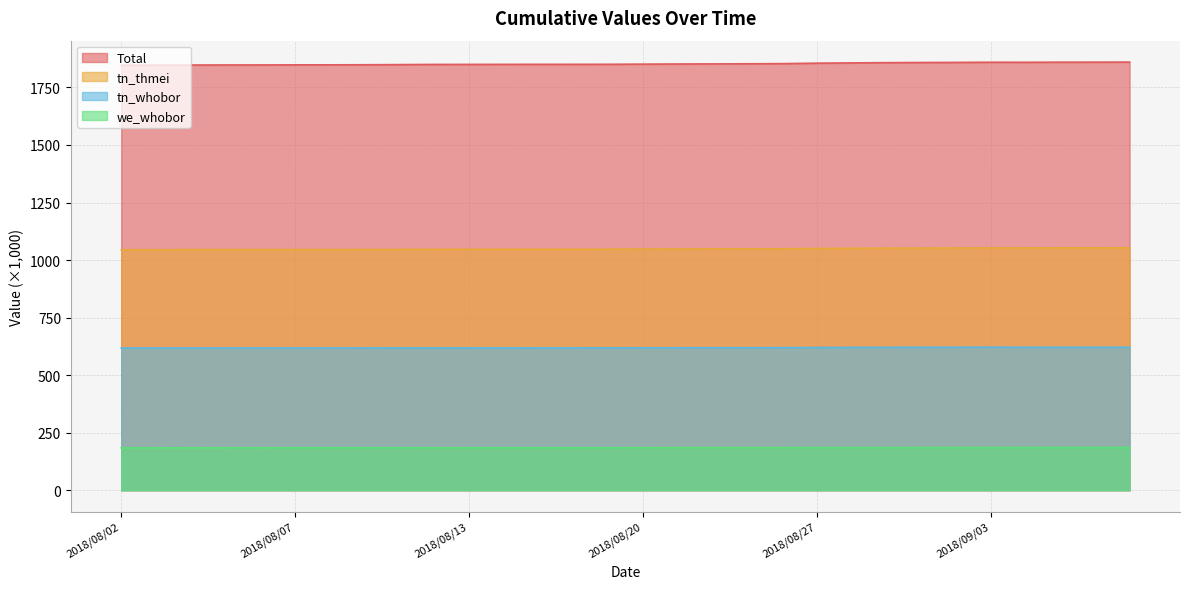

Which series has the largest range (max minus min)?

Total